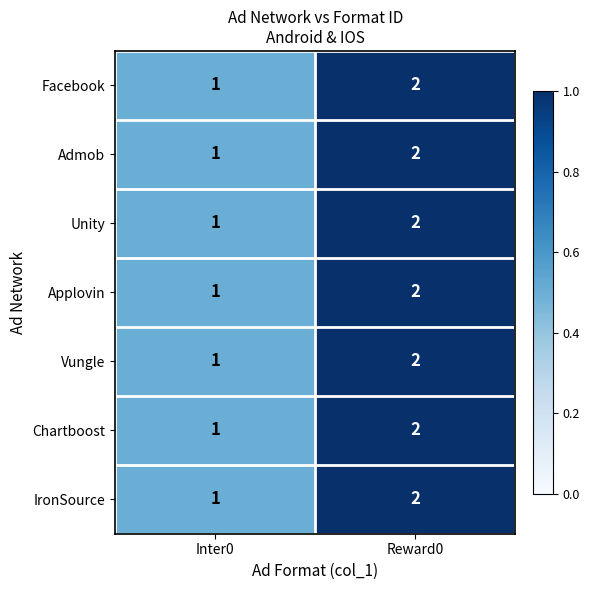

Where is Applovin nearest to the value 1?

Inter0